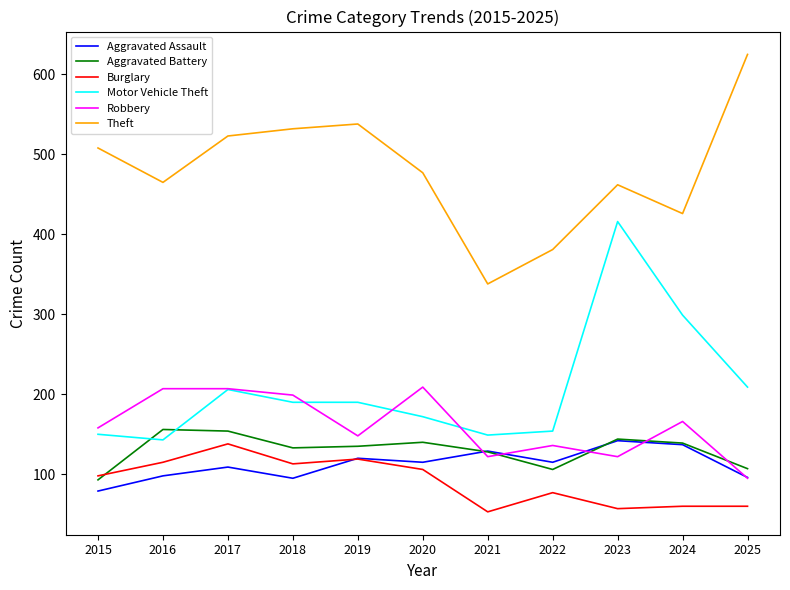

What is the average value of the Burglary series?

91